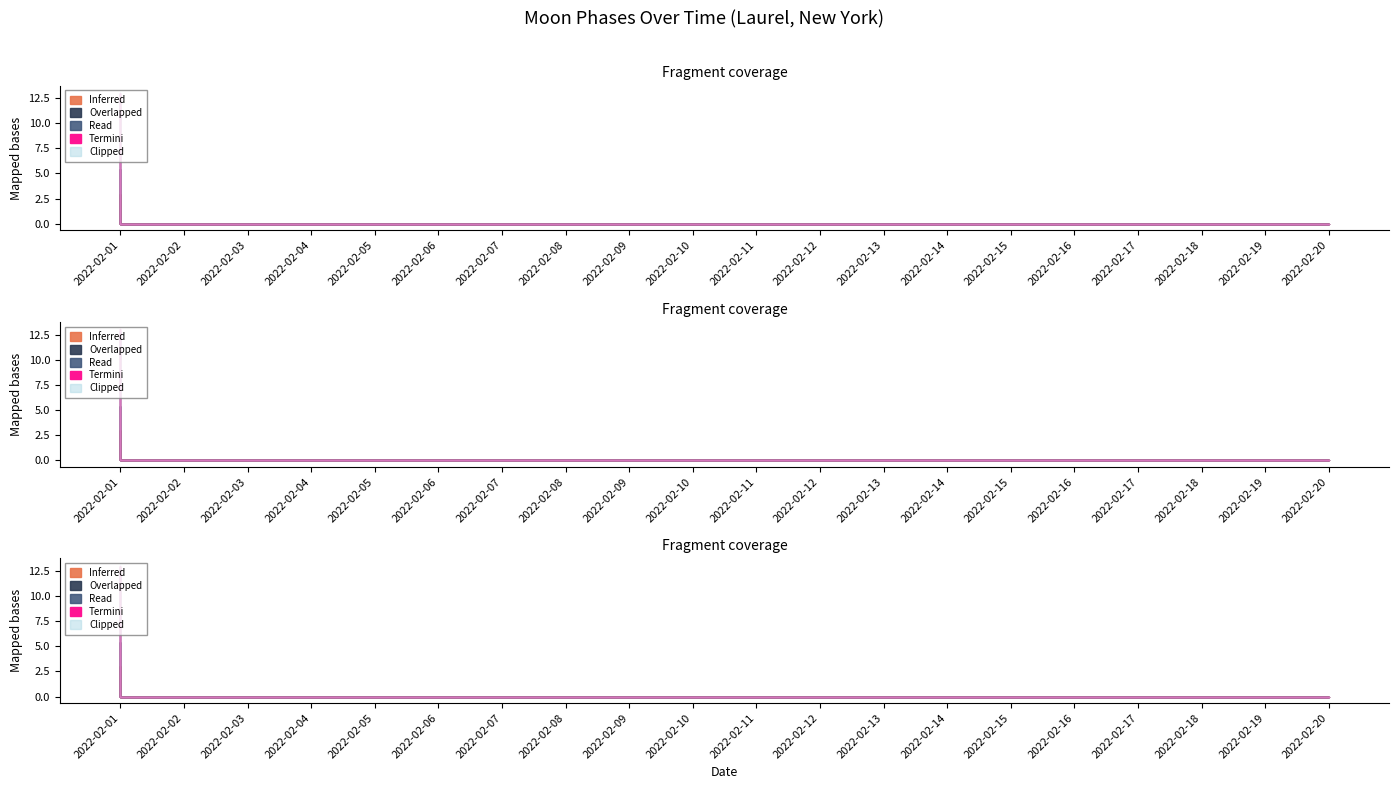

Does the chart display data point markers on the line(s)?

No